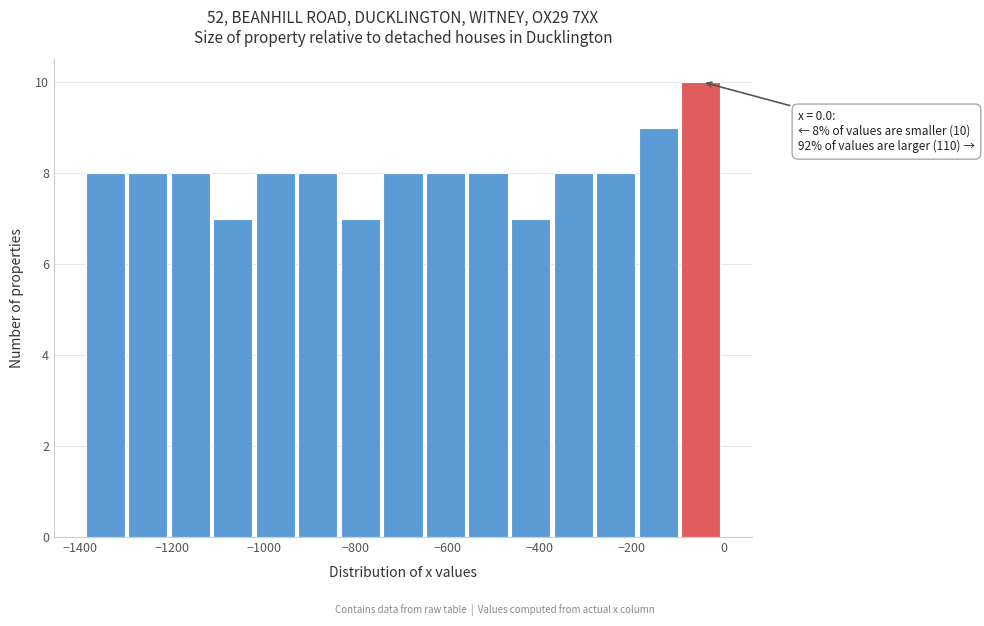

Over which range of the x-axis is the bar tallest?

-100 to 0